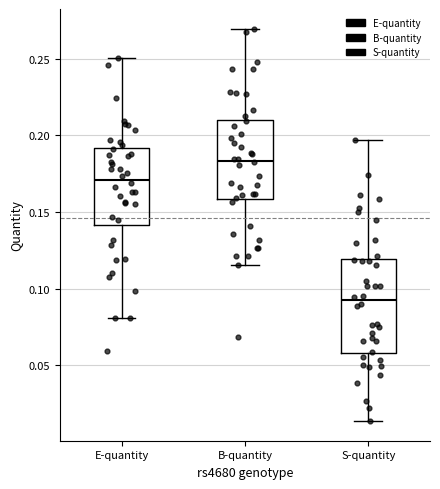

Where does the upper whisker of the box for B-quantity end on the y-axis? The values are not printed on the chart, so give them approximately, as read against the axis.

0.270